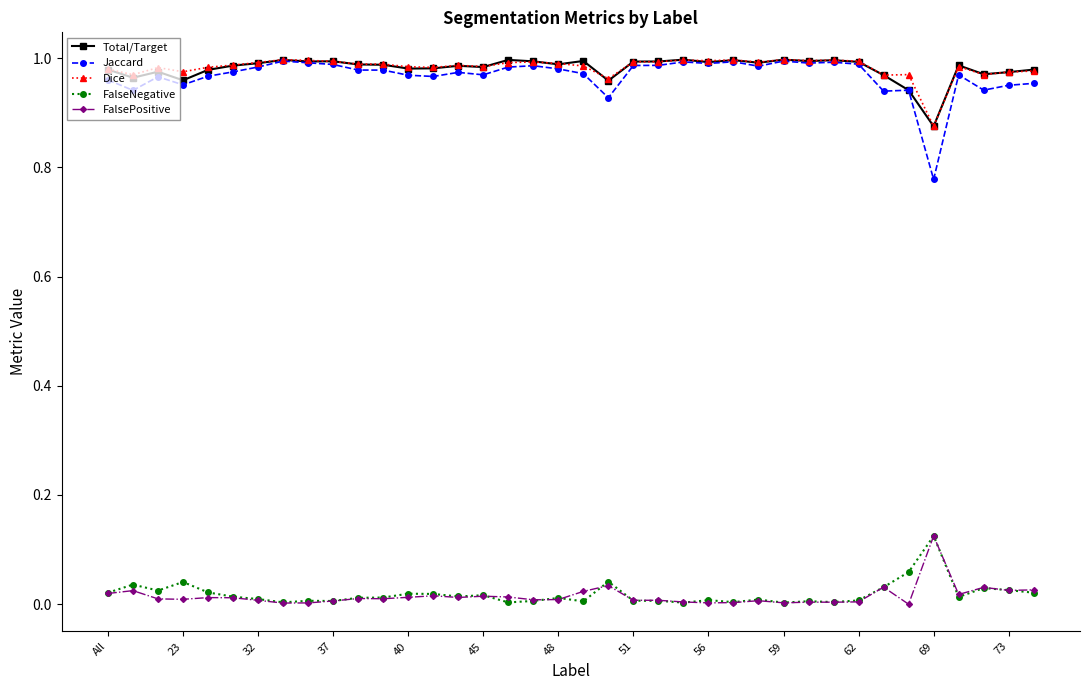

True or false: Total/Target has more than 2 points higher than both neighbors.

True